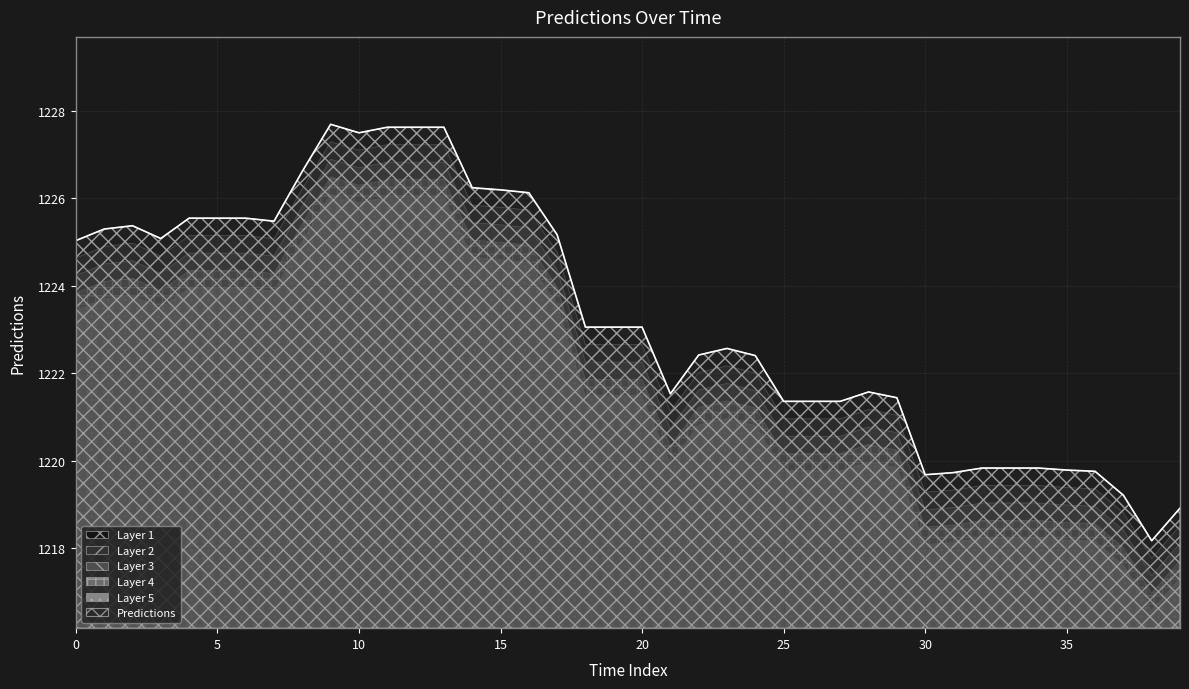

What is the difference between the maximum and minimum values?

9.5